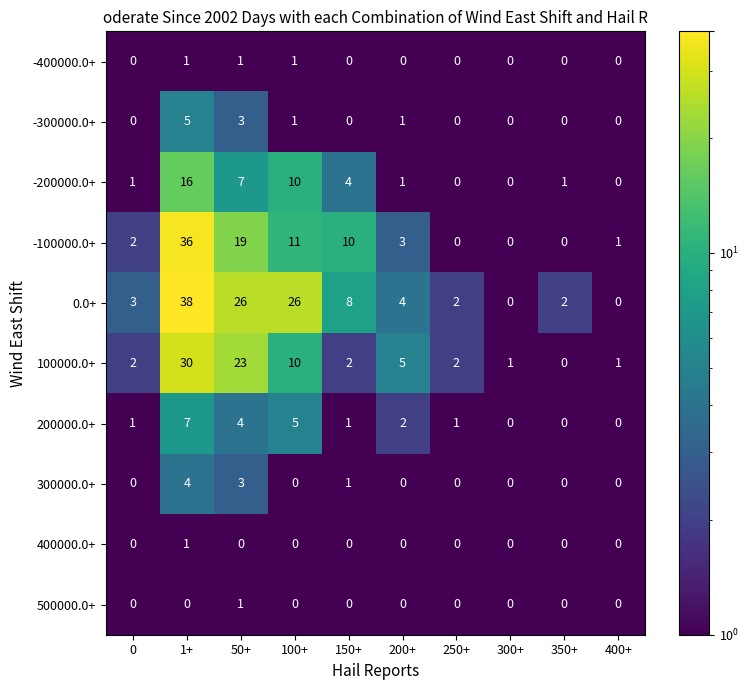

Count the 400000.0+ values in the range 0 to 1.

10